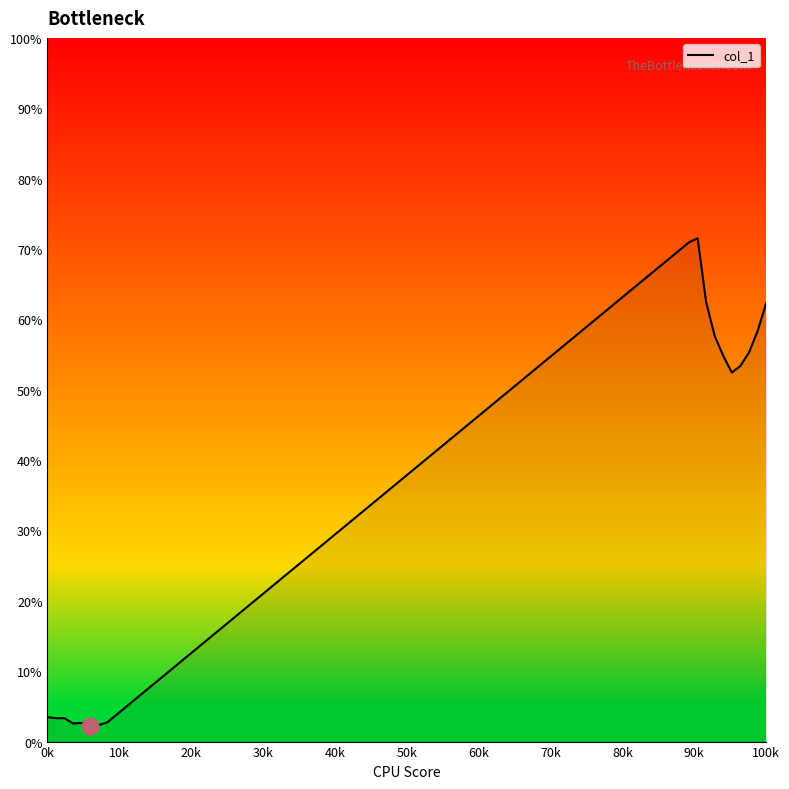

What is the maximum value shown in the chart?

71.5